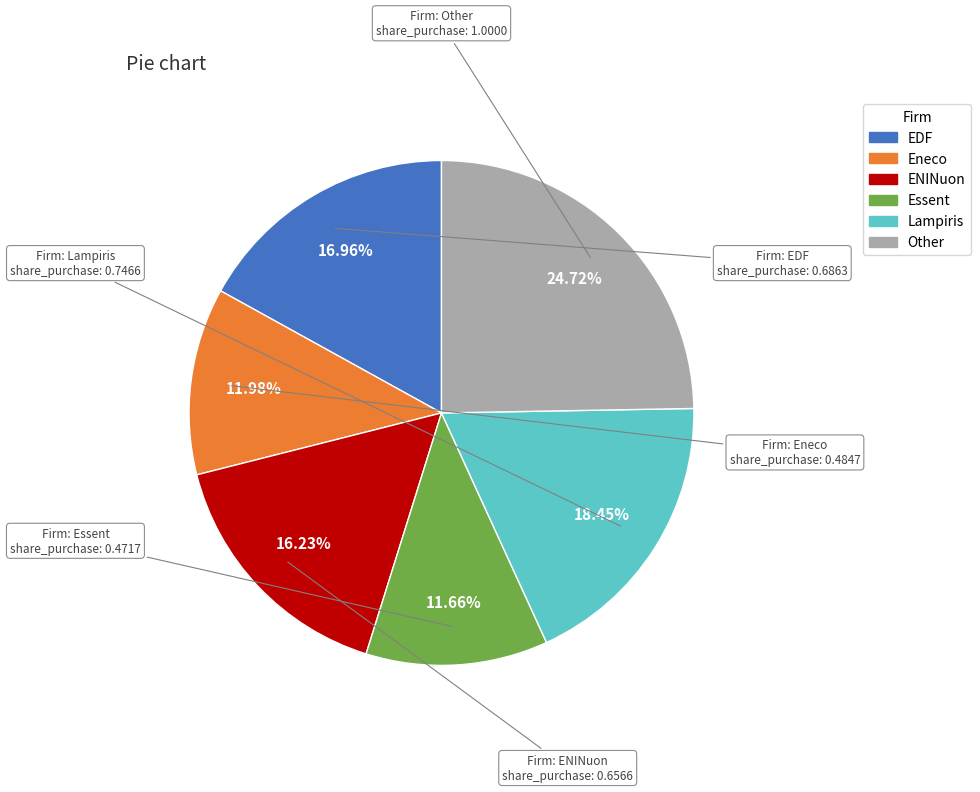

What percentage is the Eneco slice, to the nearest percent?

12%